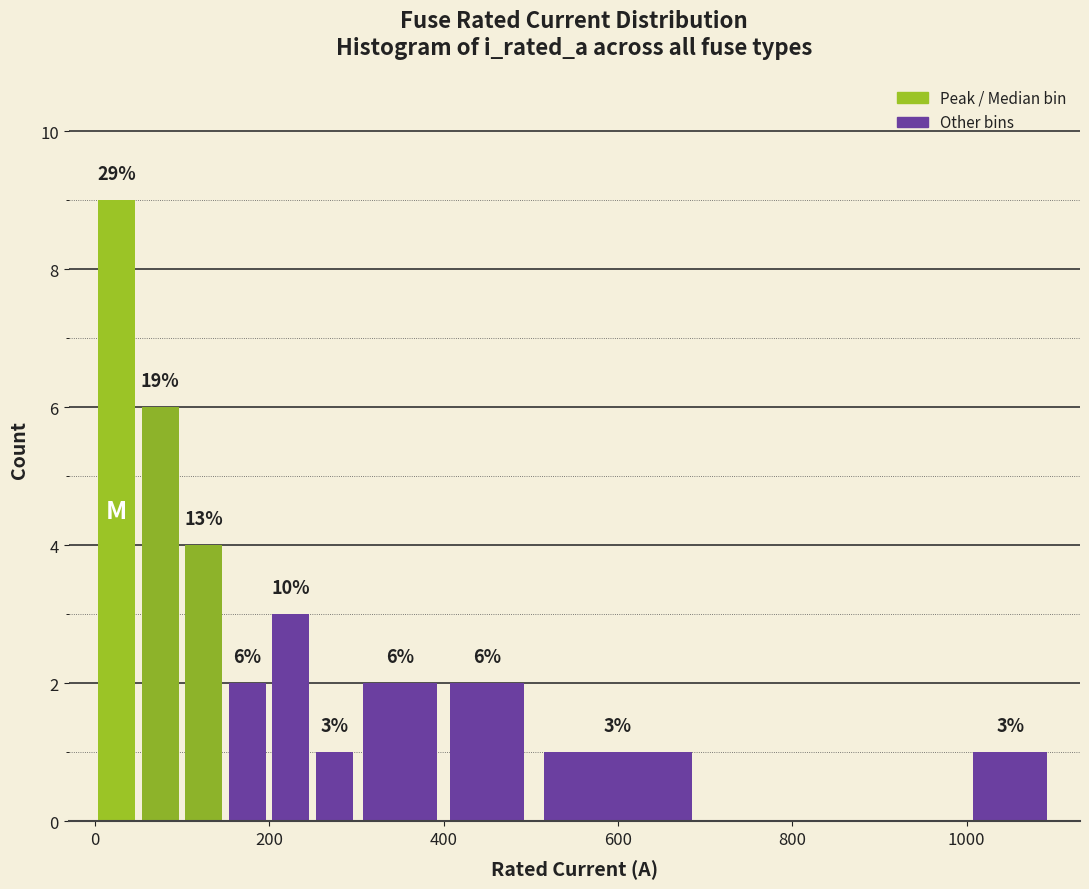

Read against the x-axis, roughly where is the centre of the tallest bar?

20